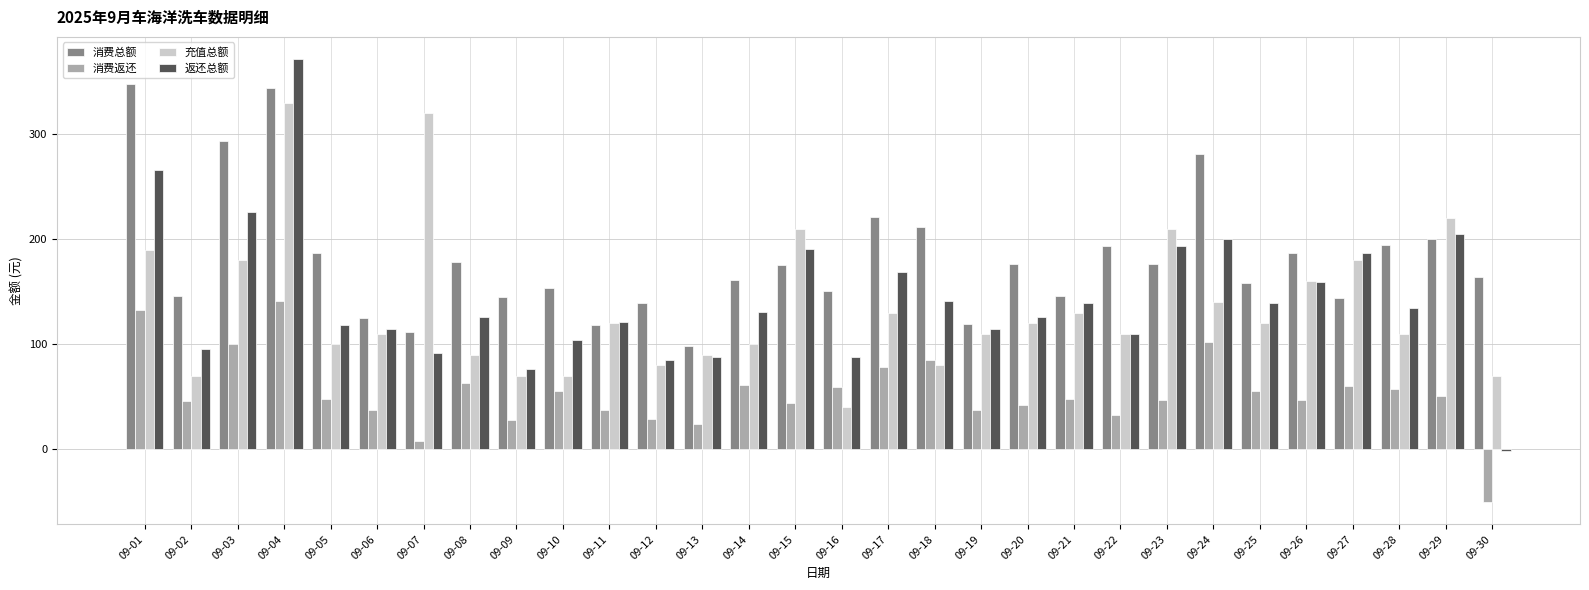

How many data points in 返还总额 are above 130?

15